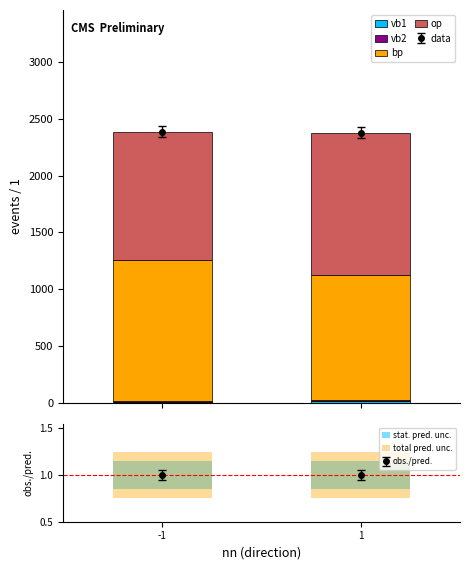

What are all the series names shown in the legend?

vb1, vb2, bp, op, stat. pred. unc., total pred. unc.